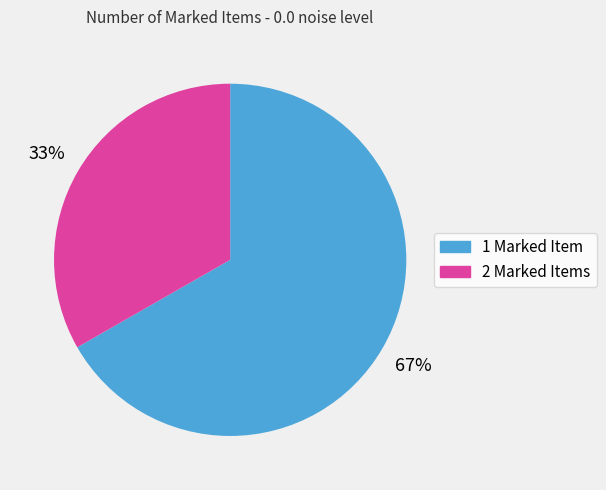

To the nearest percent, what is the average slice percentage?

50%